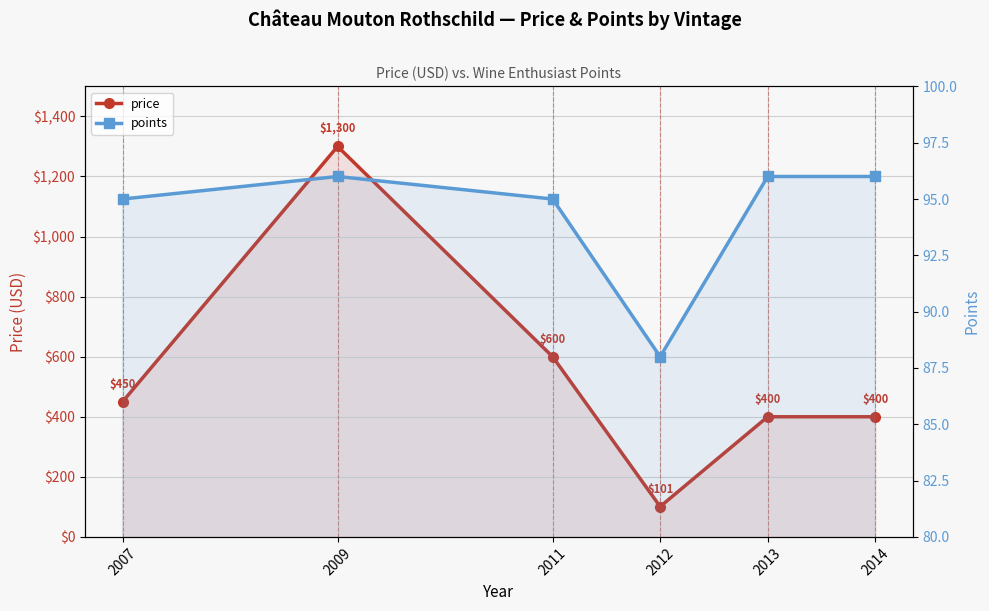

Where is points nearest to the value 92?

2007